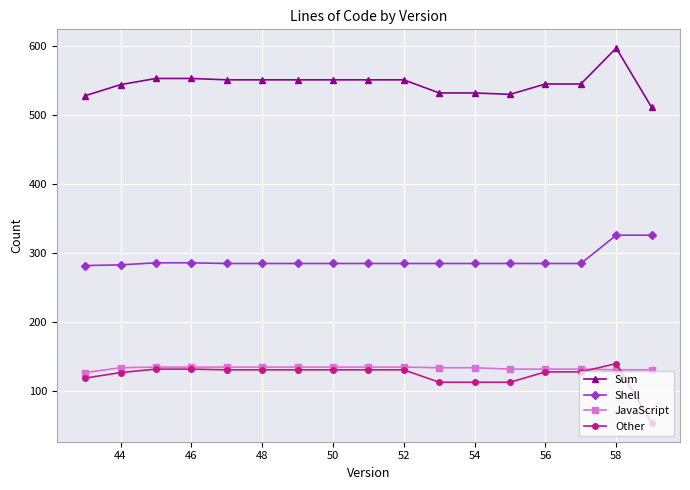

What is the minimum value for Shell?

282